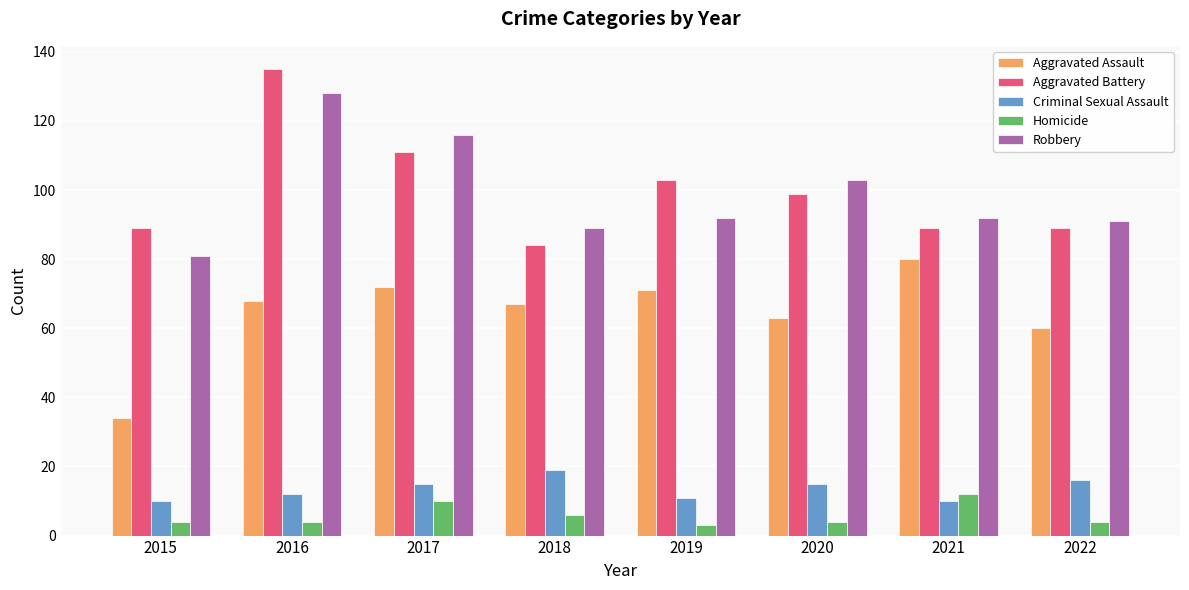

Is the value of Robbery at 2017 greater than the value of Homicide at 2022?

Yes